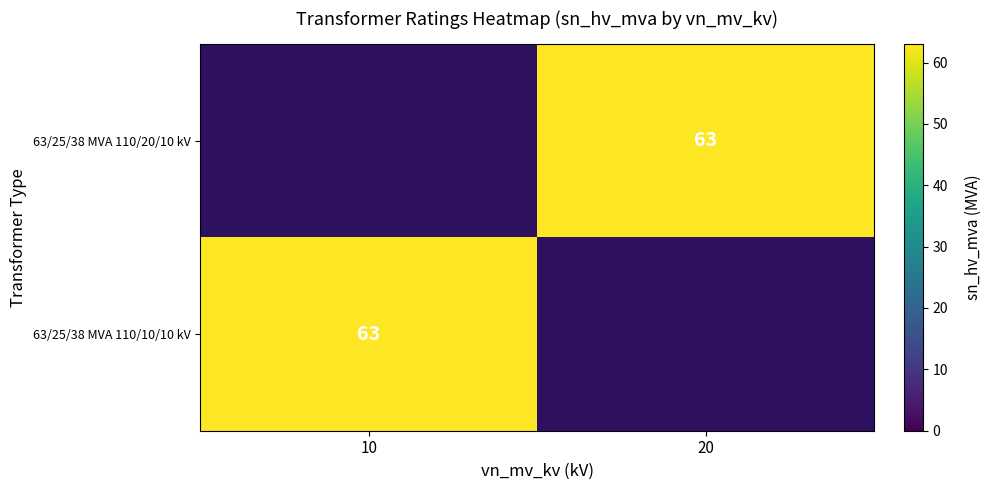

Which category has the lowest value across all series?

20